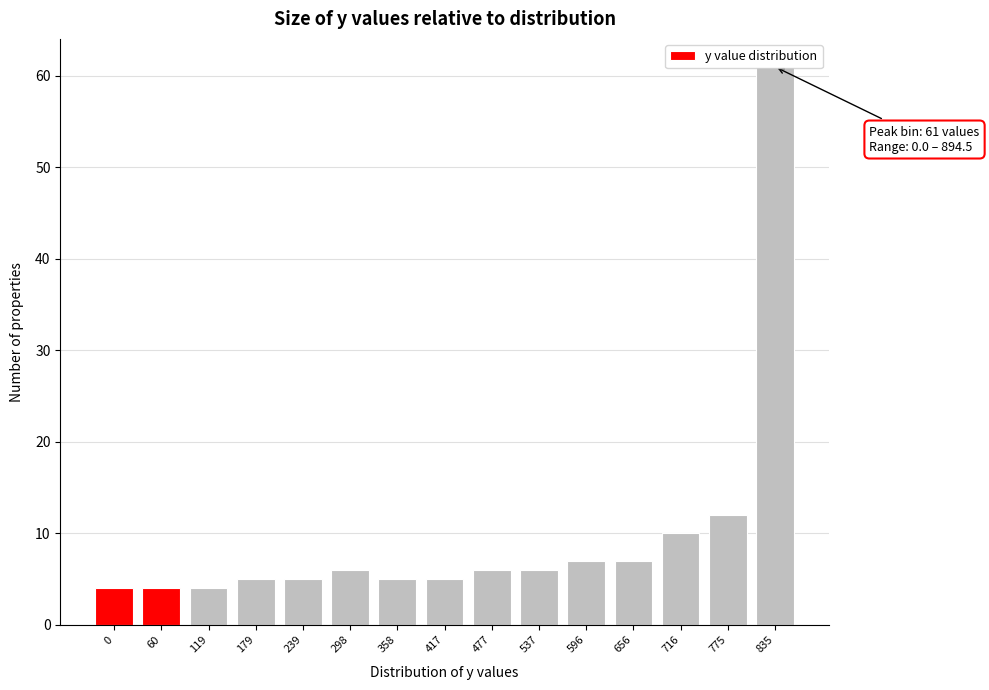

What is the value of the 1st bar from the left?

4